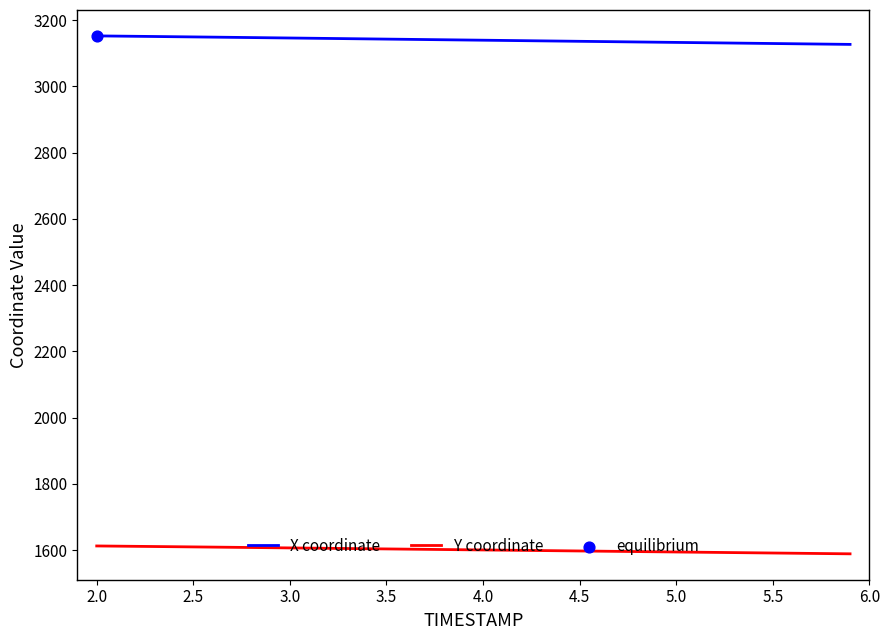

True or false: Y coordinate and X coordinate cross at least once.

False